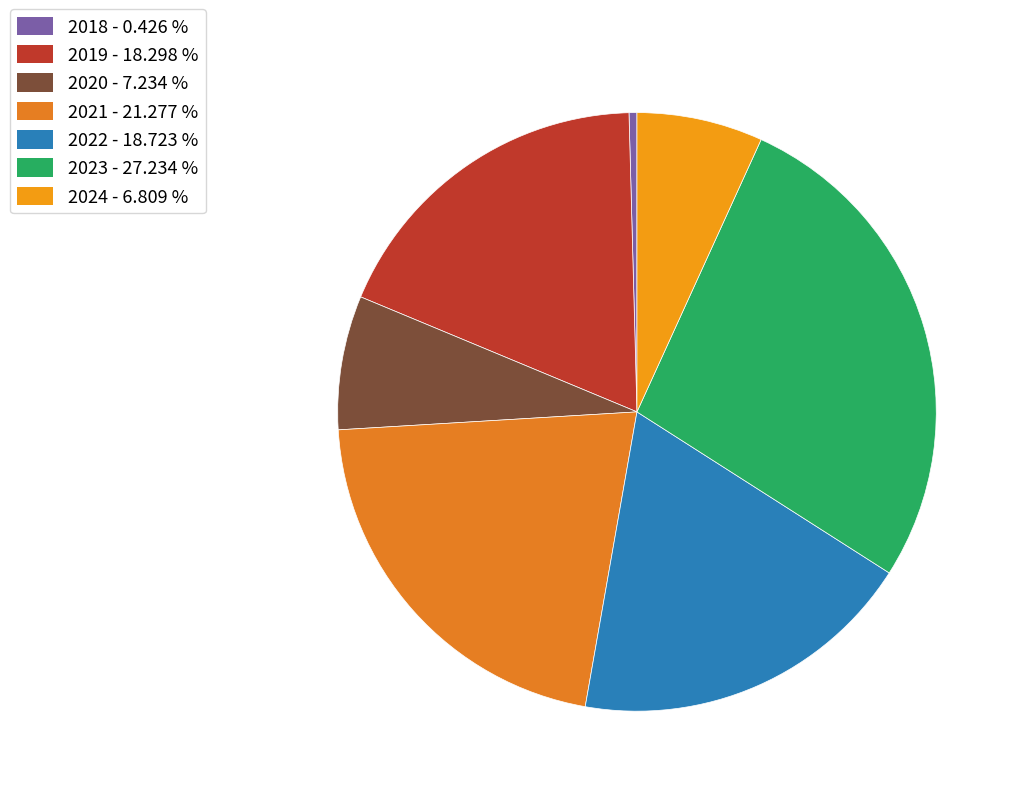

True or false: 2024 accounts for 7% of the total.

True